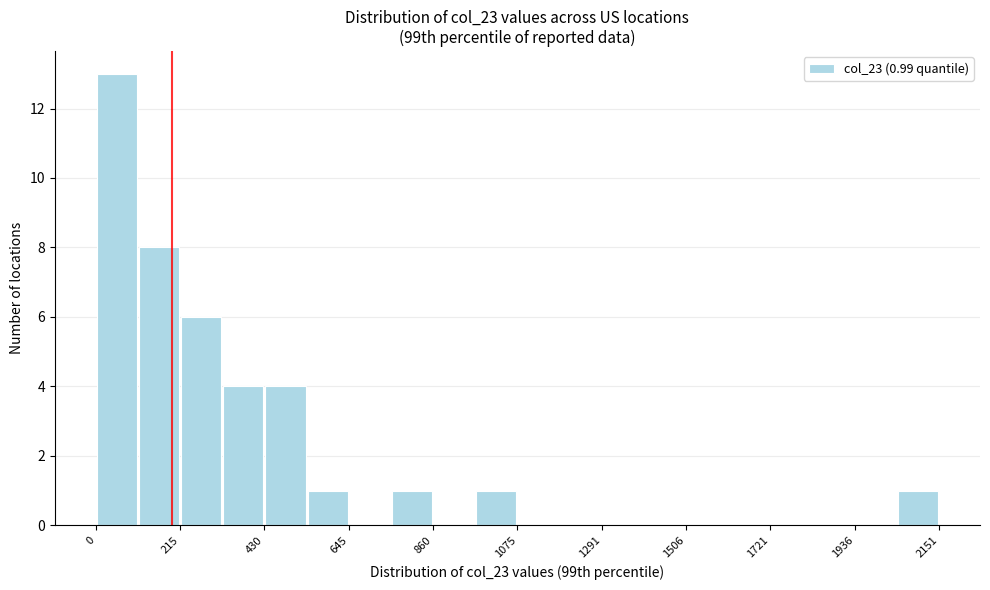

Read against the x-axis, roughly where is the centre of the tallest bar?

50